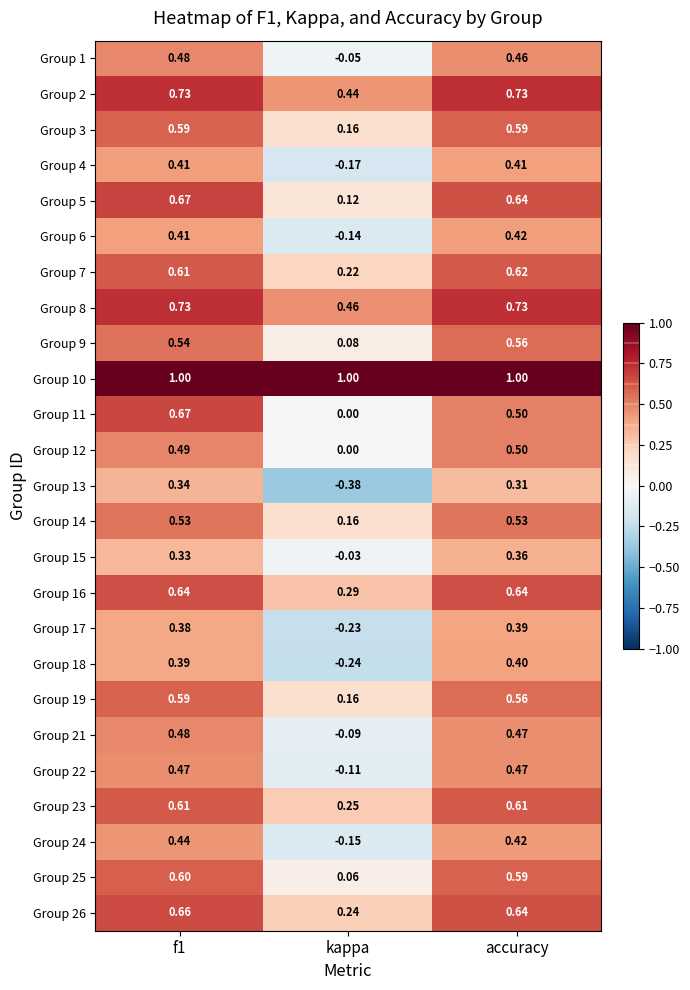

Count the number of categories in the chart.

3